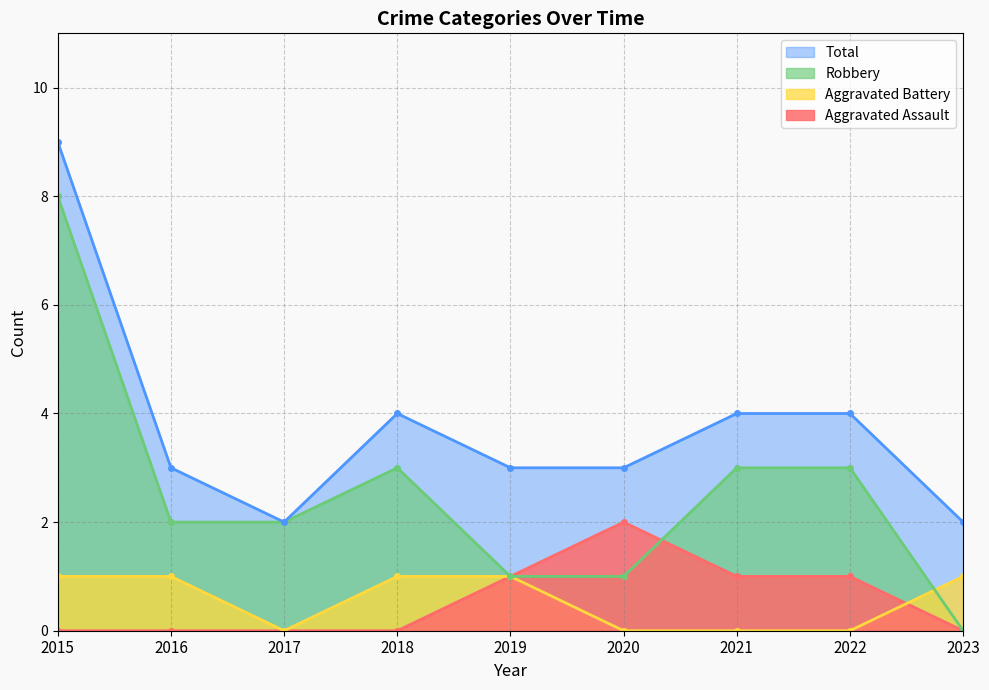

Which label corresponds to the smallest value in the chart?

2015